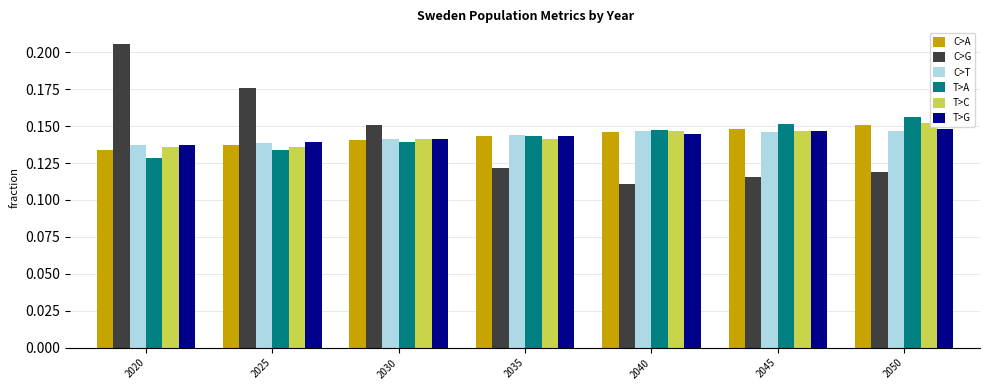

Which series has the largest range (max minus min)?

C>G